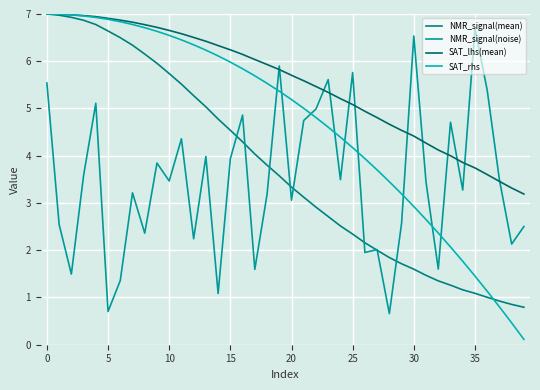

Does the chart display data point markers on the line(s)?

No